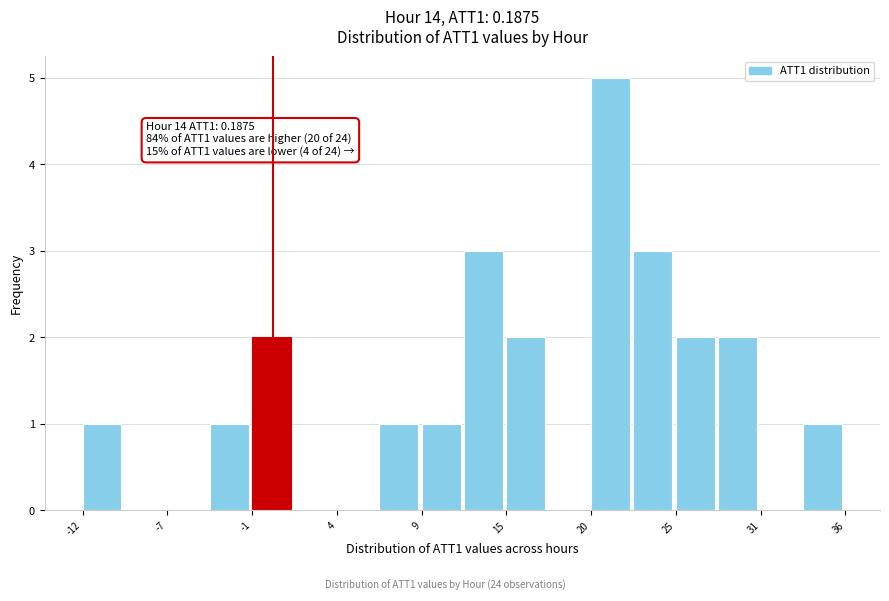

Around what value on the x-axis is the tallest bar? Give the approximate position of its centre, as read against the axis.

21